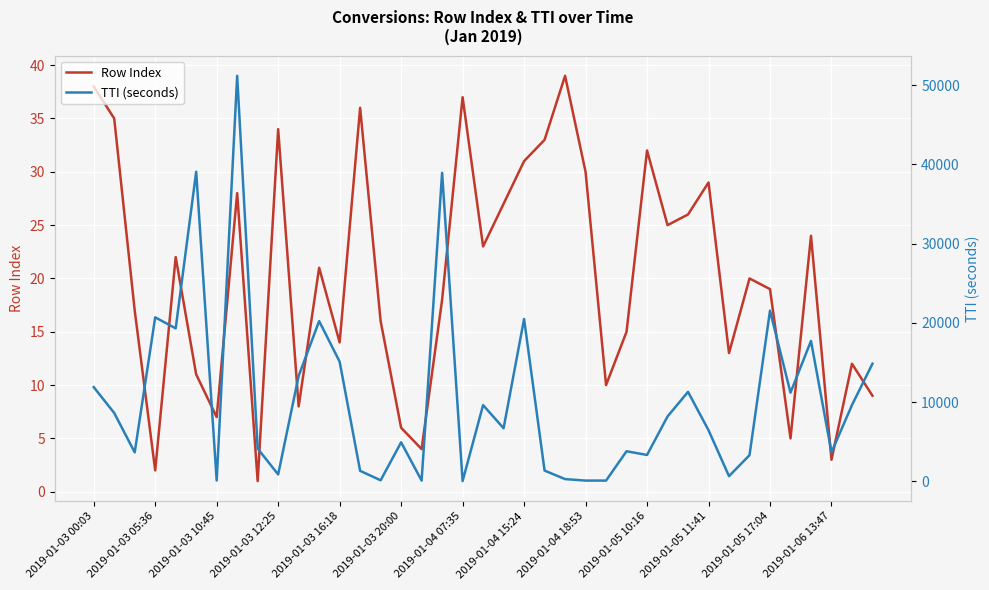

Rank the series at 28 from highest to lowest value.

TTI (seconds), Row Index